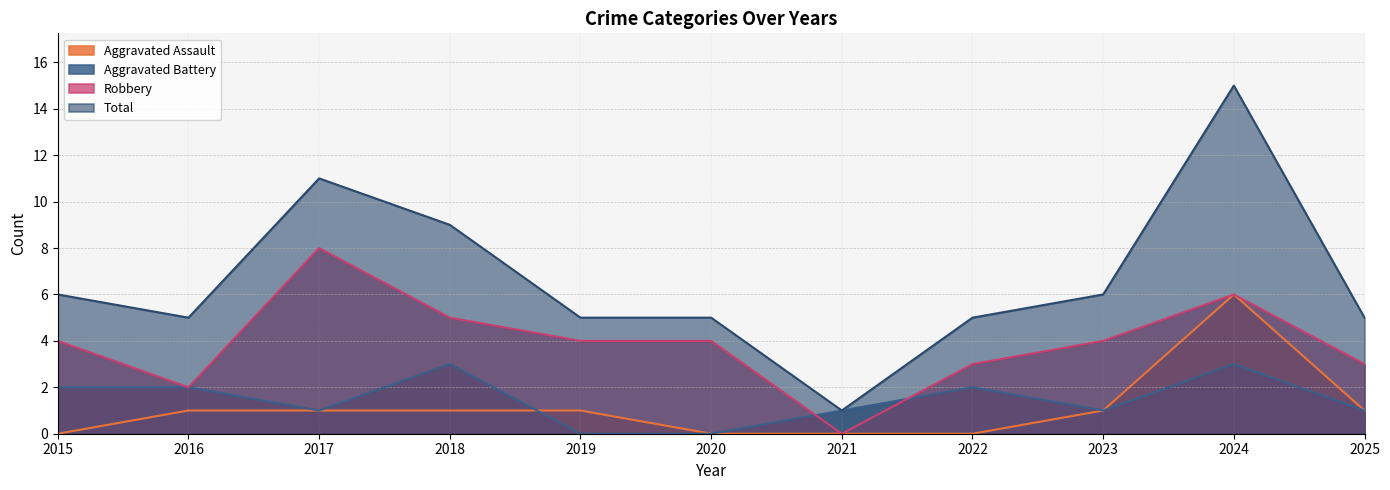

How many series are shown in this chart?

4